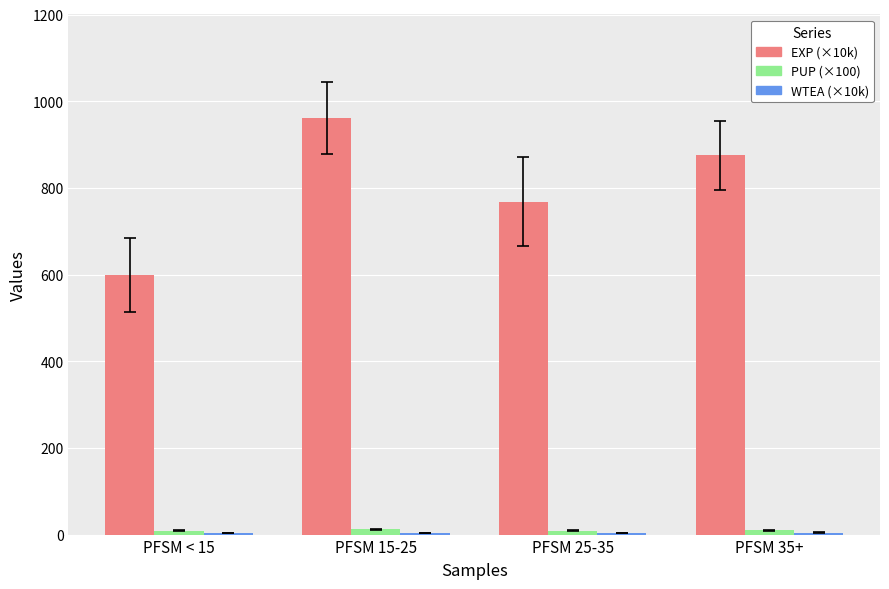

At which category is the sum across all series the highest?

PFSM 15-25